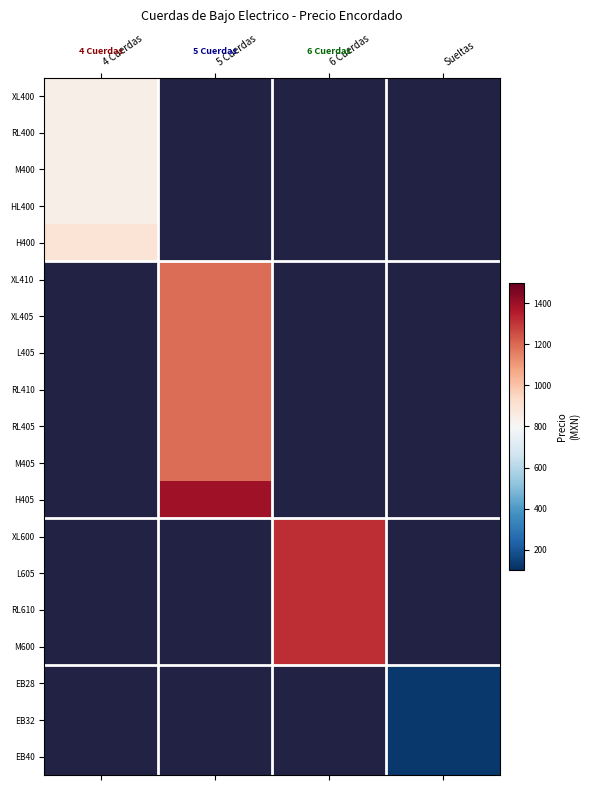

What is the minimum value shown in the chart?

125.8